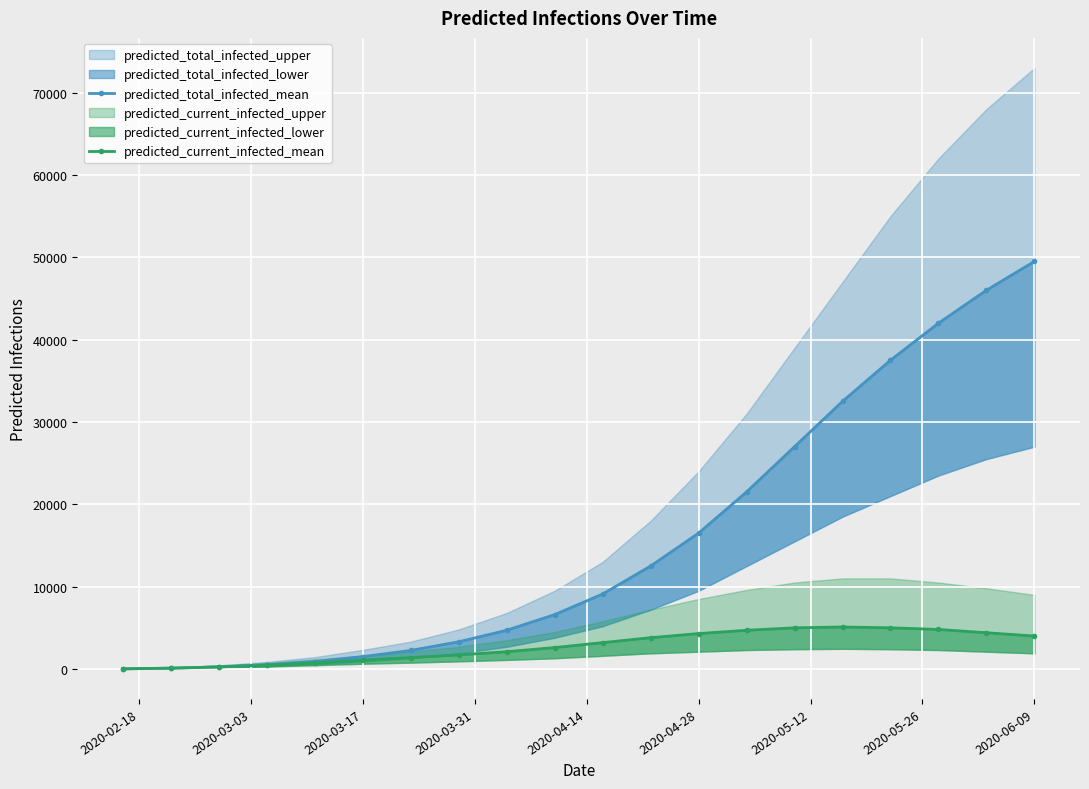

What is the minimum value shown in the chart?

14